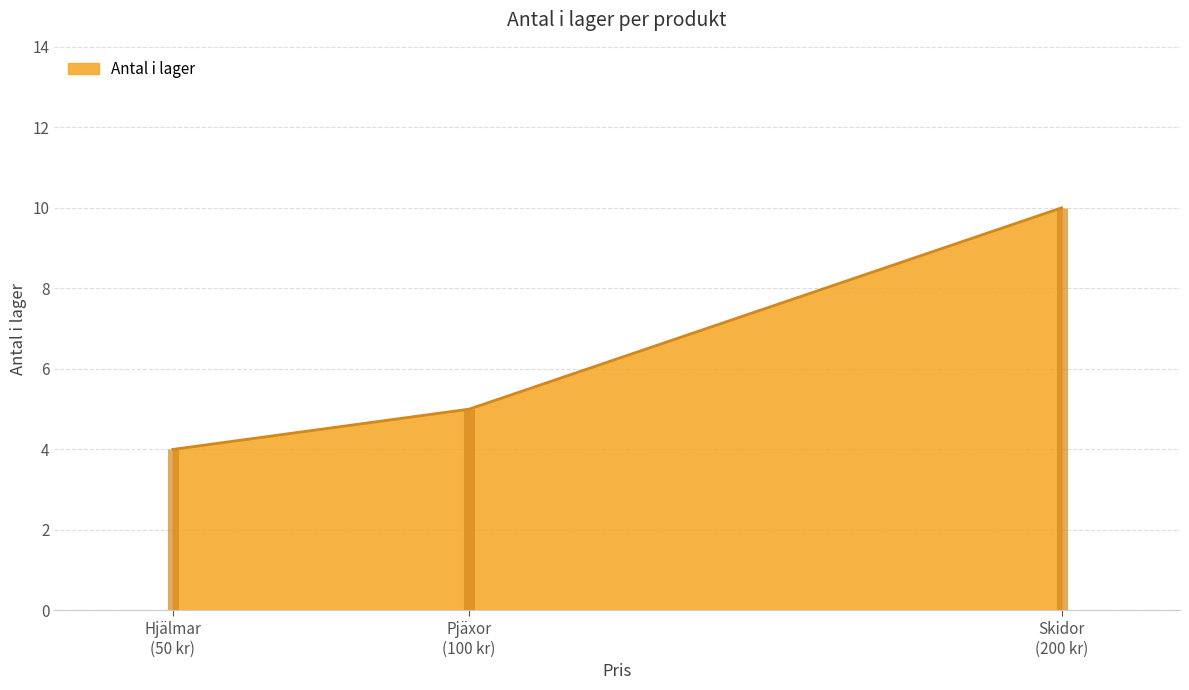

Rank the categories by value from highest to lowest.

Skidor, Pjäxor, Hjälmar